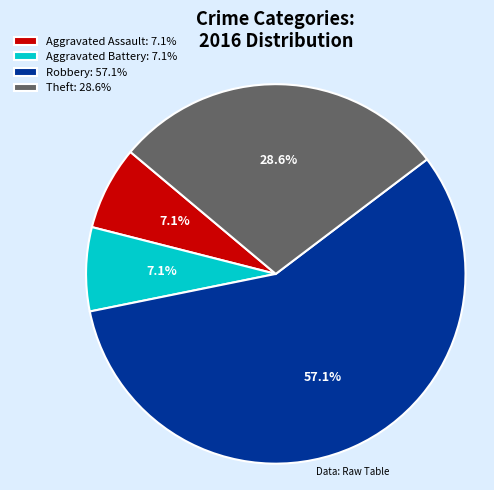

Between Robbery: 57.1% and Aggravated Battery: 7.1%, which is larger?

Robbery: 57.1%